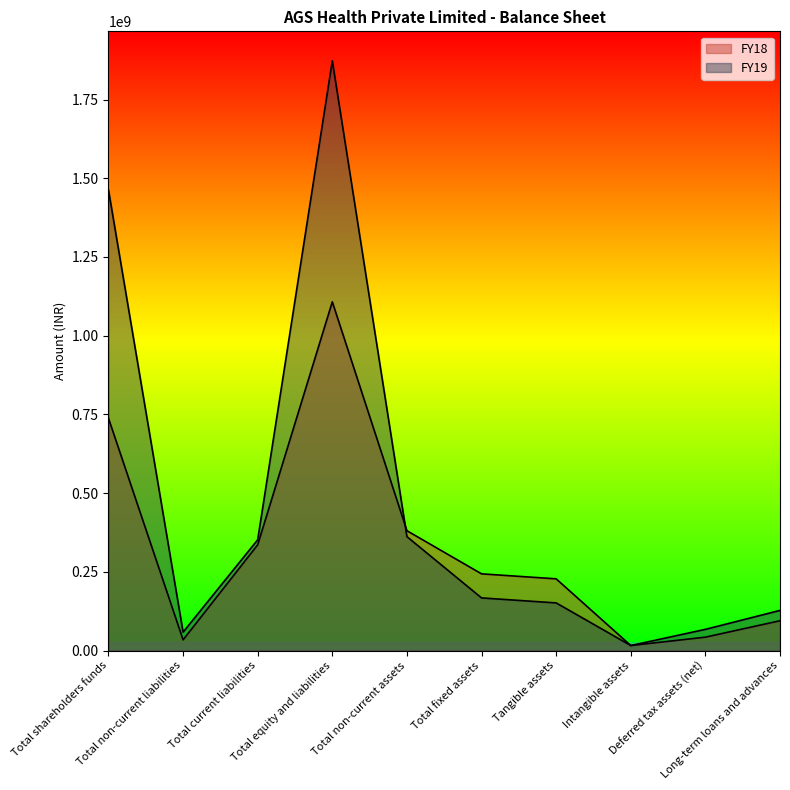

At how many categories does at least one series exceed 1566795607?

1